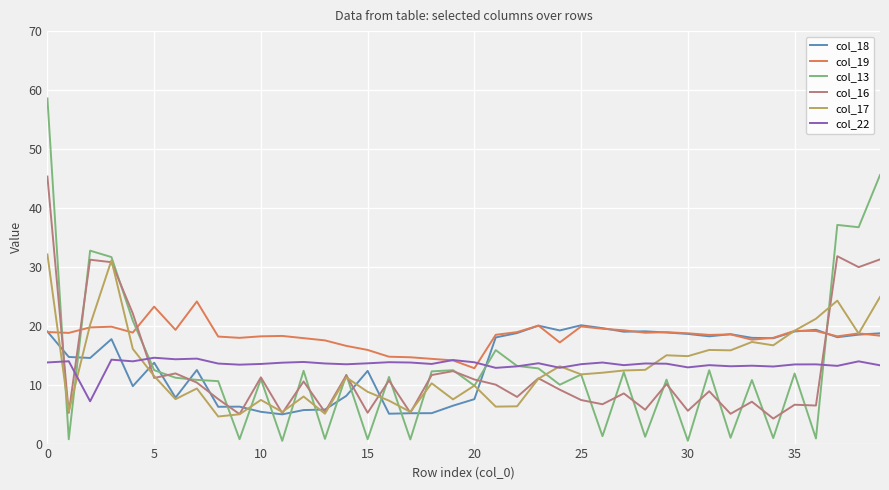

Which series ends up on top after the final intersection of col_18 and col_22?

col_18